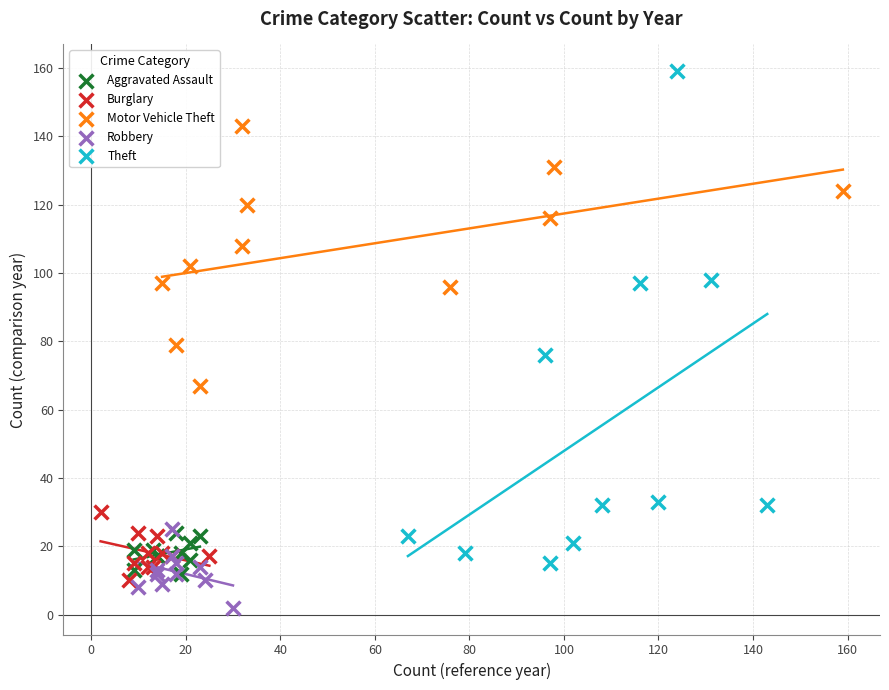

Which series contains the highest Y value?

Theft